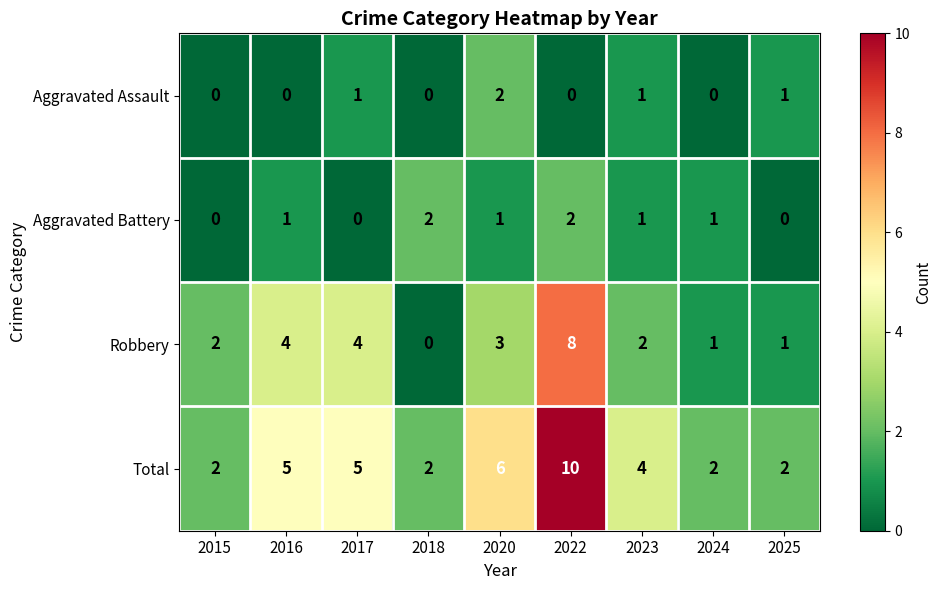

How many values in the Total series are below 4?

4